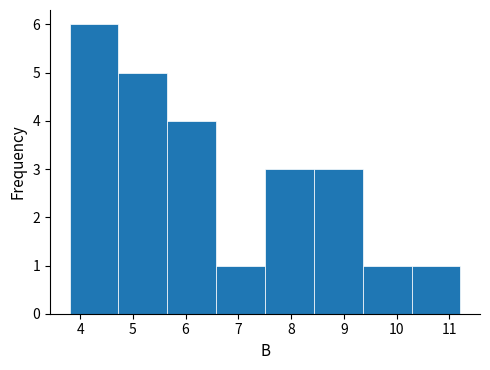

What is the height of the bar covering 7.5 to 8.4 on the x-axis? Neither the bar edges nor the heights are printed on the chart, so give them approximately, as read against the axes.

3